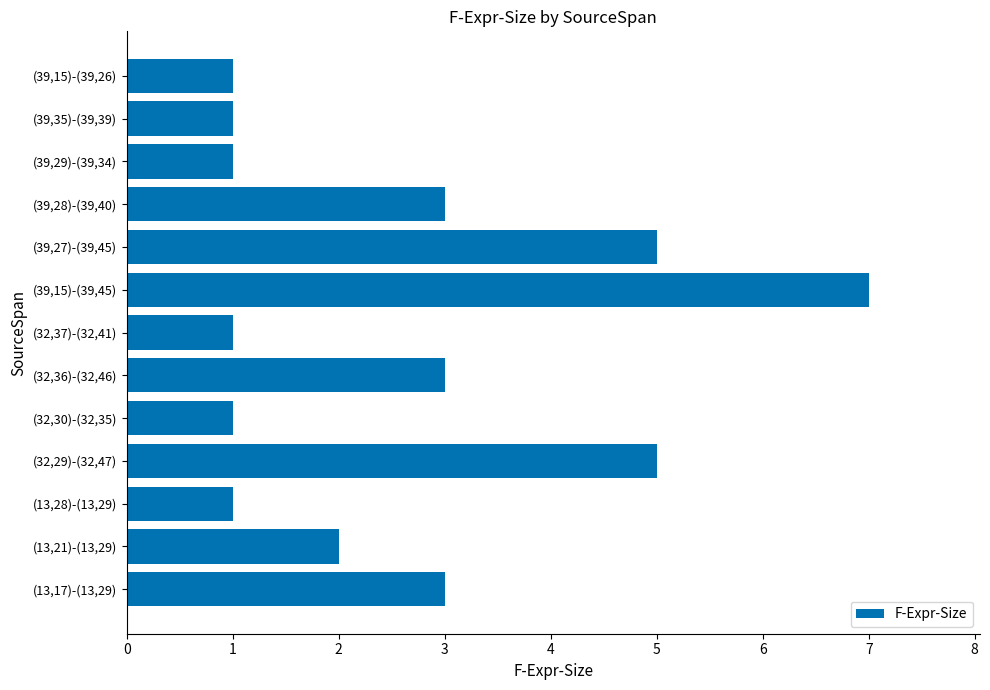

Reading bottom to top, list all the values displayed in this chart.

3	2	1	5	1	3	1	7	5	3	1	1	1